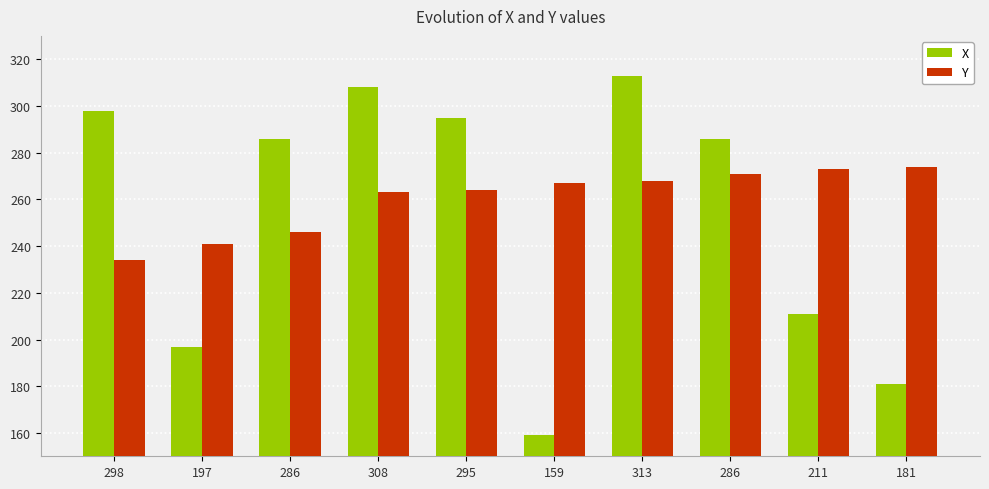

How many categories are shown in the chart?

10